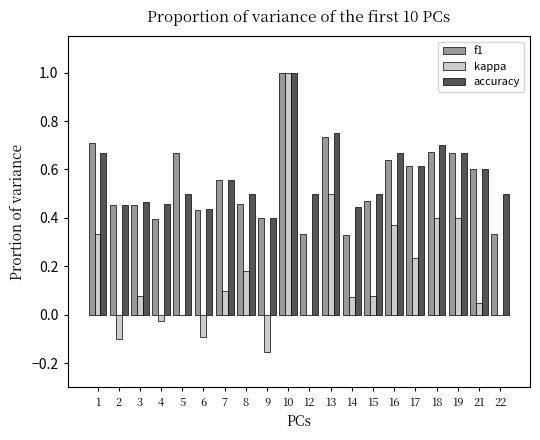

Which series changed the most between 12 and 16?

kappa